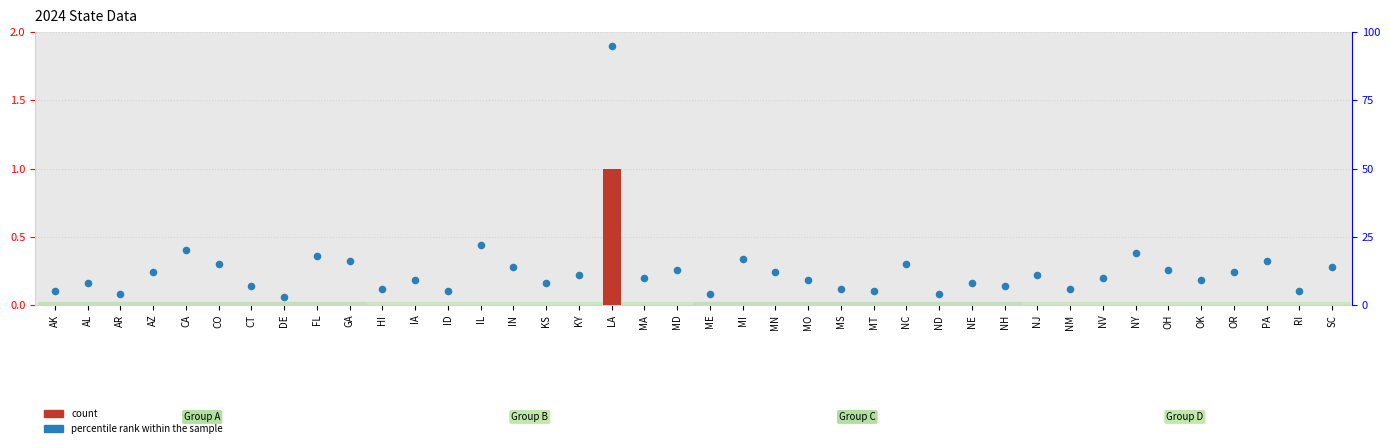

Which series has the widest spread of Y values?

percentile rank within the sample